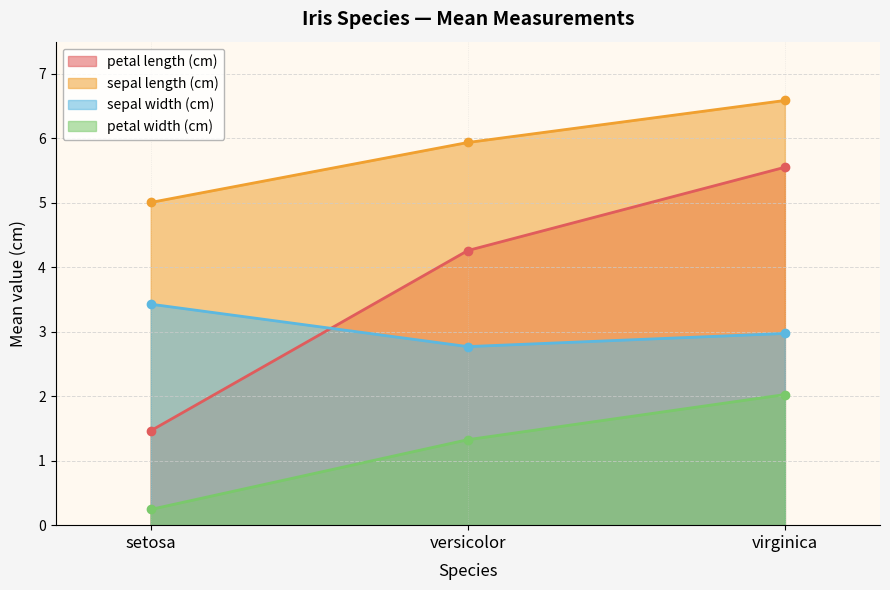

Does the chart display data point markers on the line(s)?

Yes